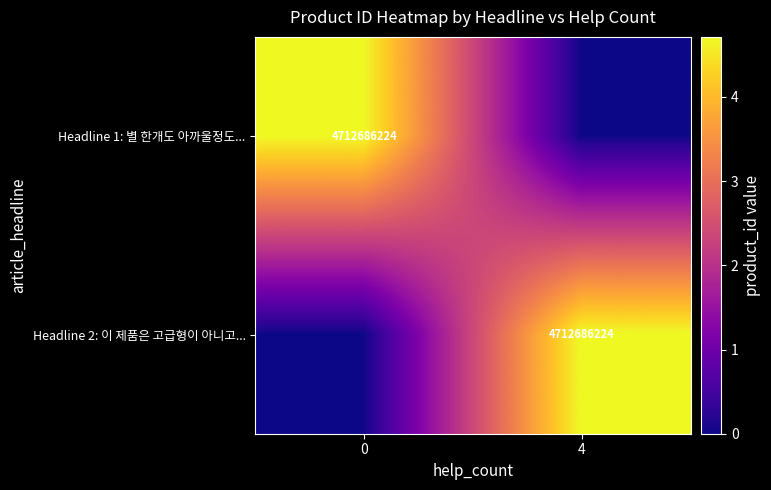

True or false: Headline 2: 이 제품은 고급형이 아니고... has a value of 4712686224 at 4.

True